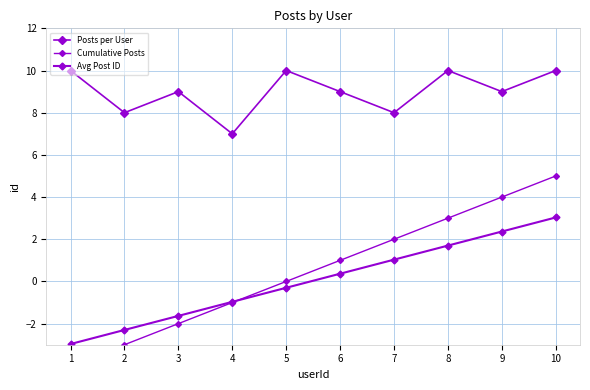

The Posts per User series shows 12.7 at 9. True or false?

False